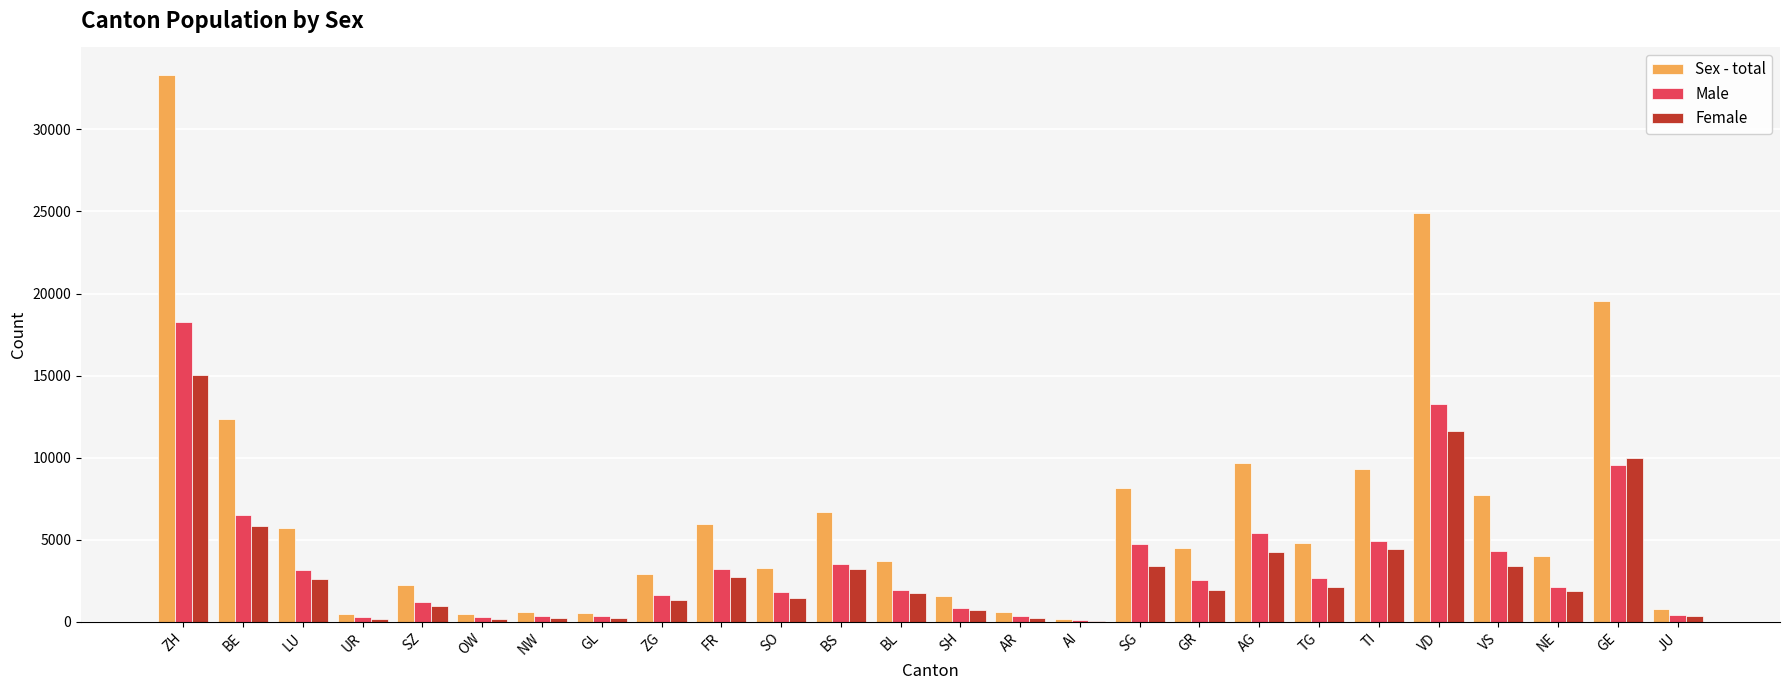

At which label is Male closest to 9173?

GE